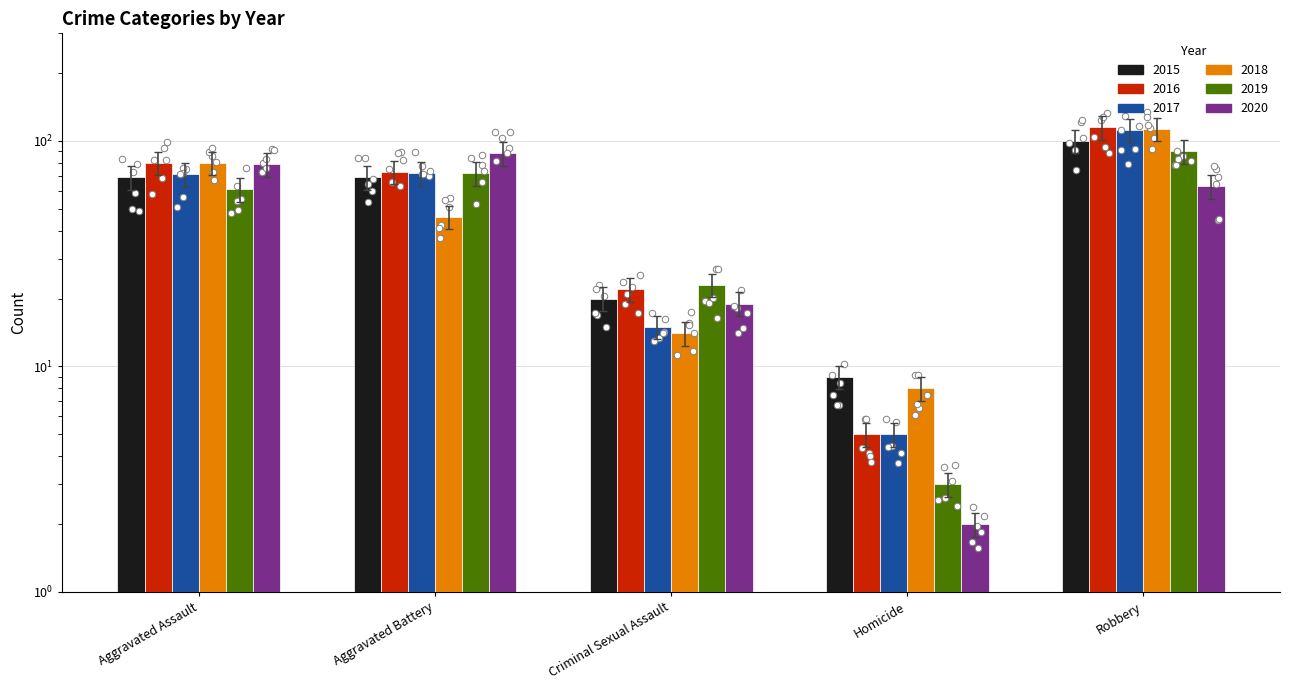

What are all the series names shown in the legend?

2015, 2016, 2017, 2018, 2019, 2020